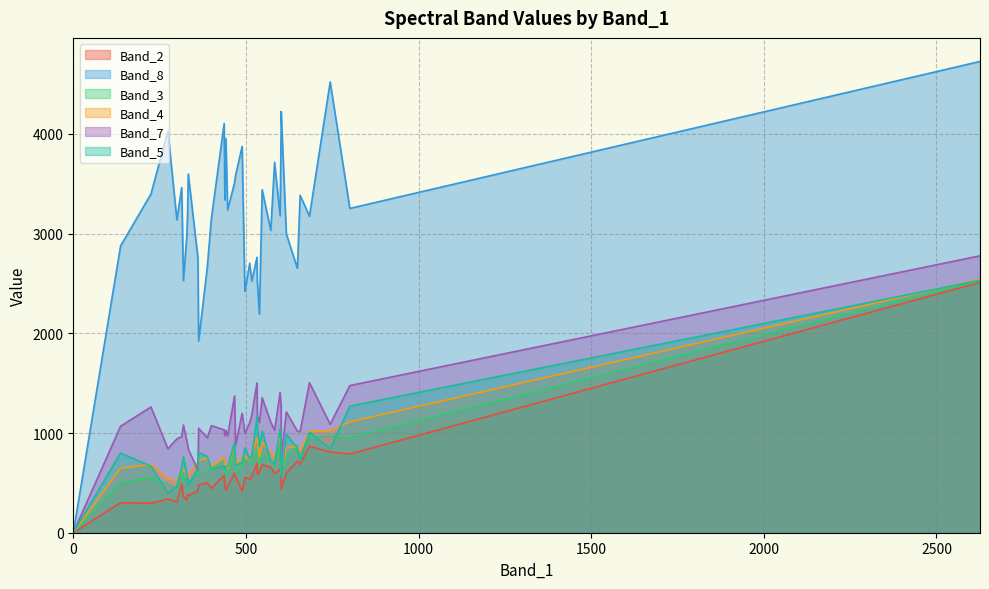

What is the sum of all Band_7 values?

43992